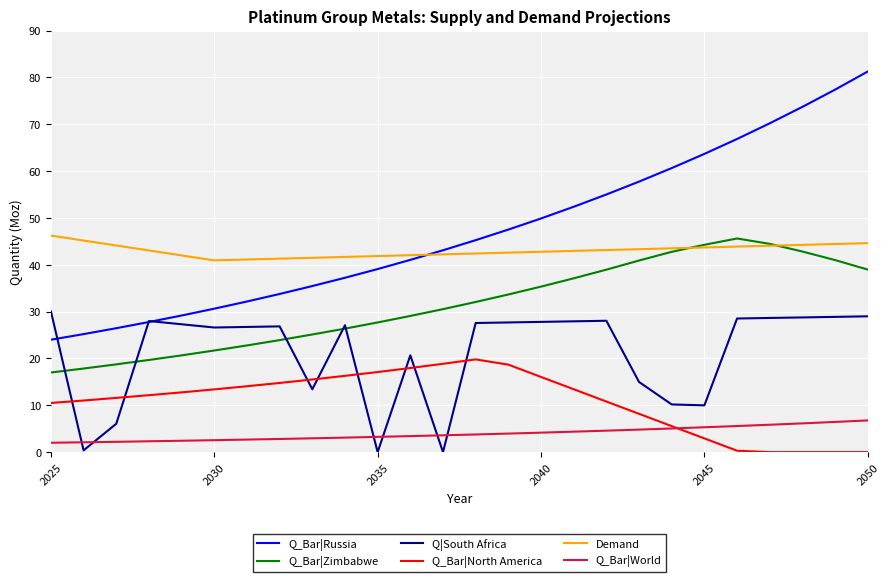

What are all the series names shown in the legend?

Q_Bar|Russia, Q_Bar|Zimbabwe, Q|South Africa, Q_Bar|North America, Demand, Q_Bar|World